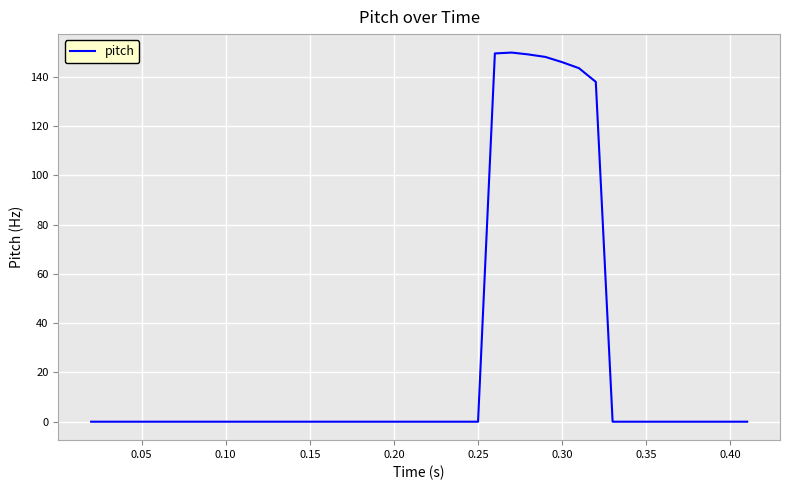

What is the maximum value shown in the chart?

149.9